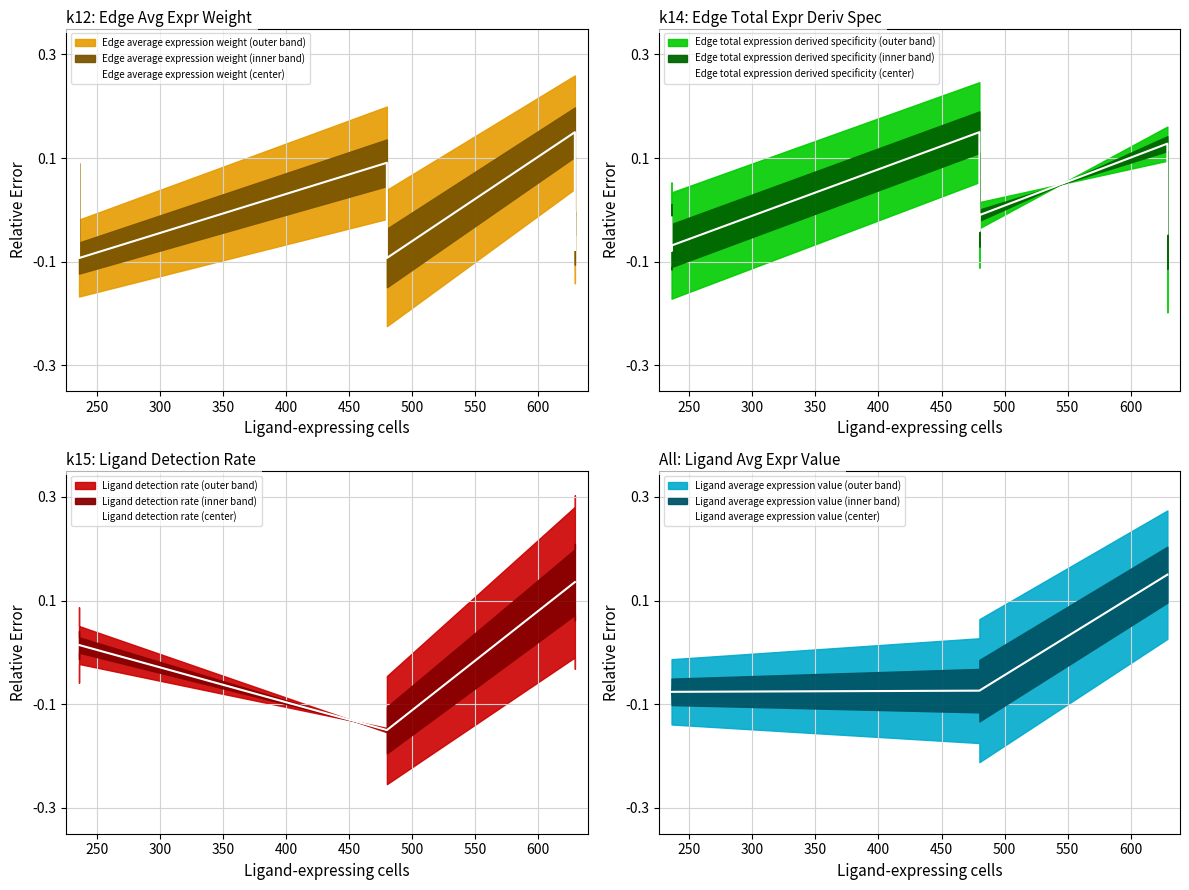

What is the minimum value for Ligand detection rate (center)?

-0.1